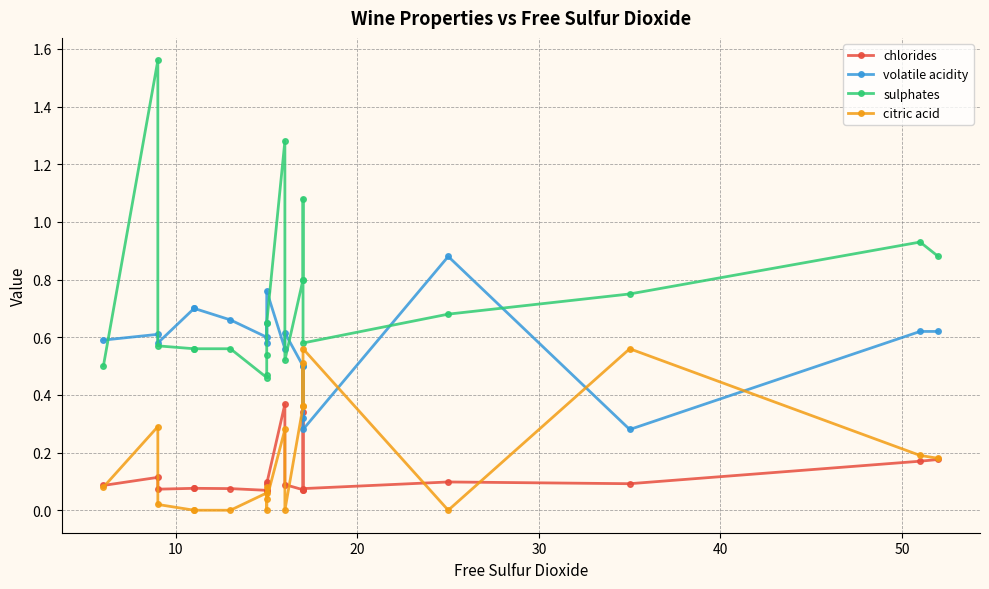

Rank the series by their maximum value, from highest to lowest.

sulphates, volatile acidity, citric acid, chlorides